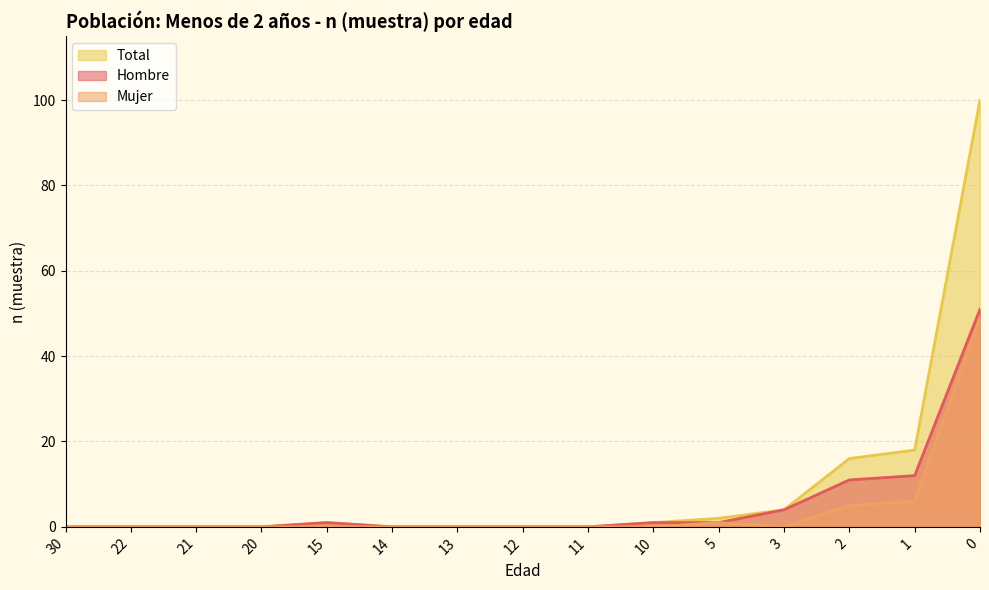

Which has a higher value, 22 or 11?

22